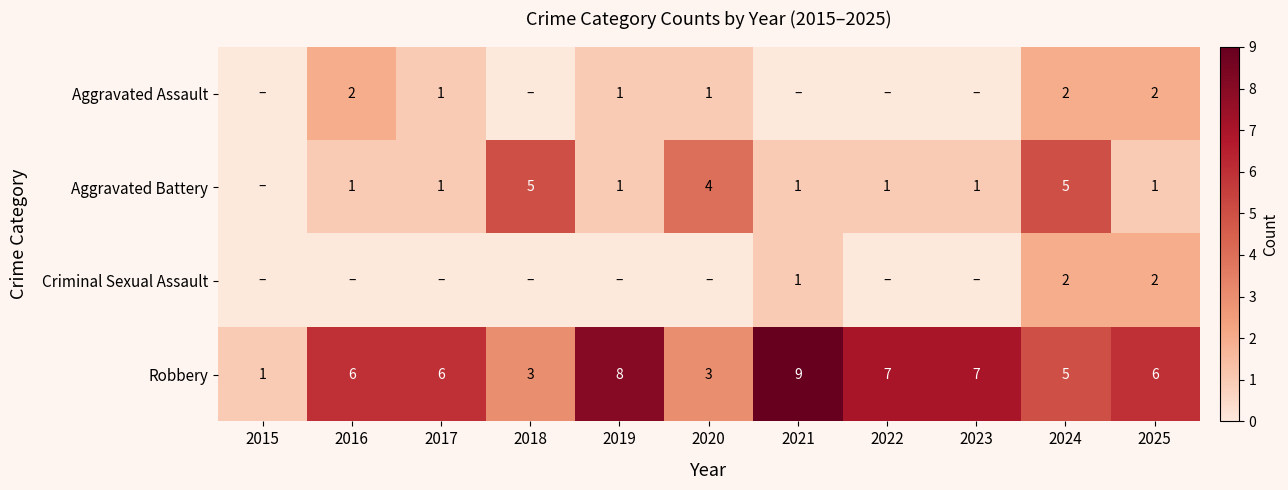

What is the total value across all series at 2017?

8